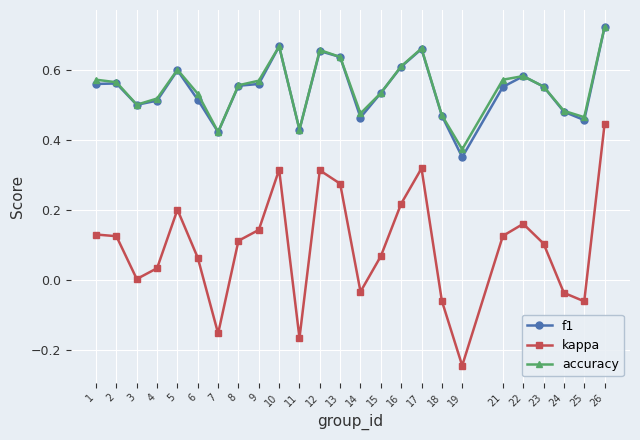

True or false: kappa and f1 intersect in this chart.

False